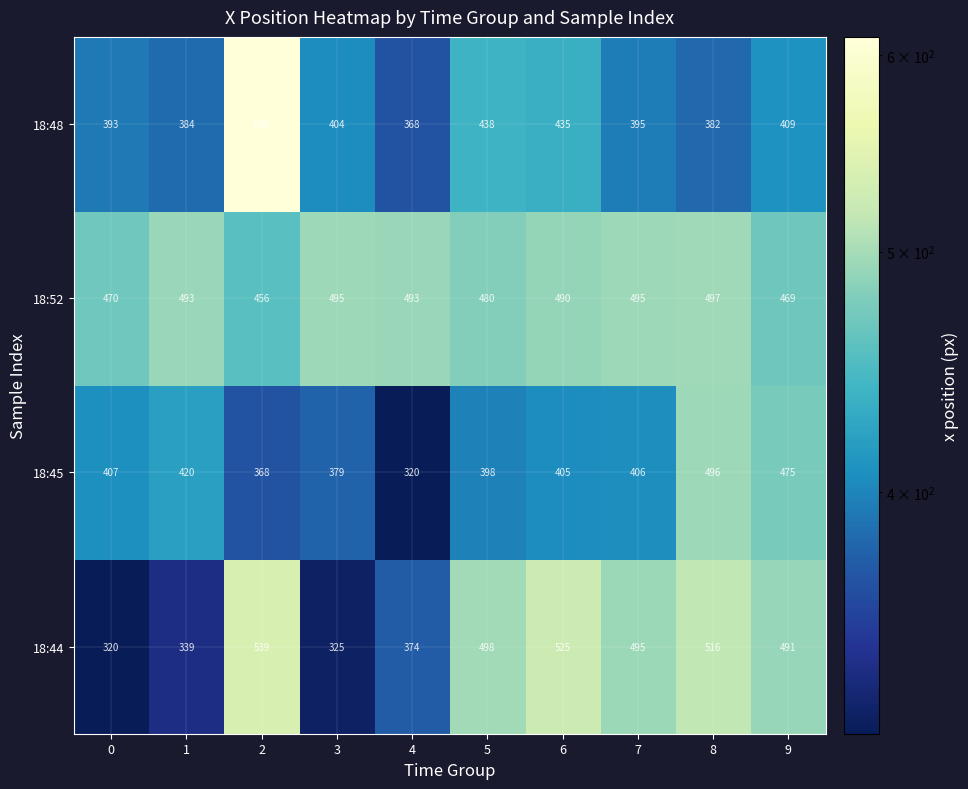

List the series in order of their peak value, highest first.

18:48, 18:44, 18:52, 18:45